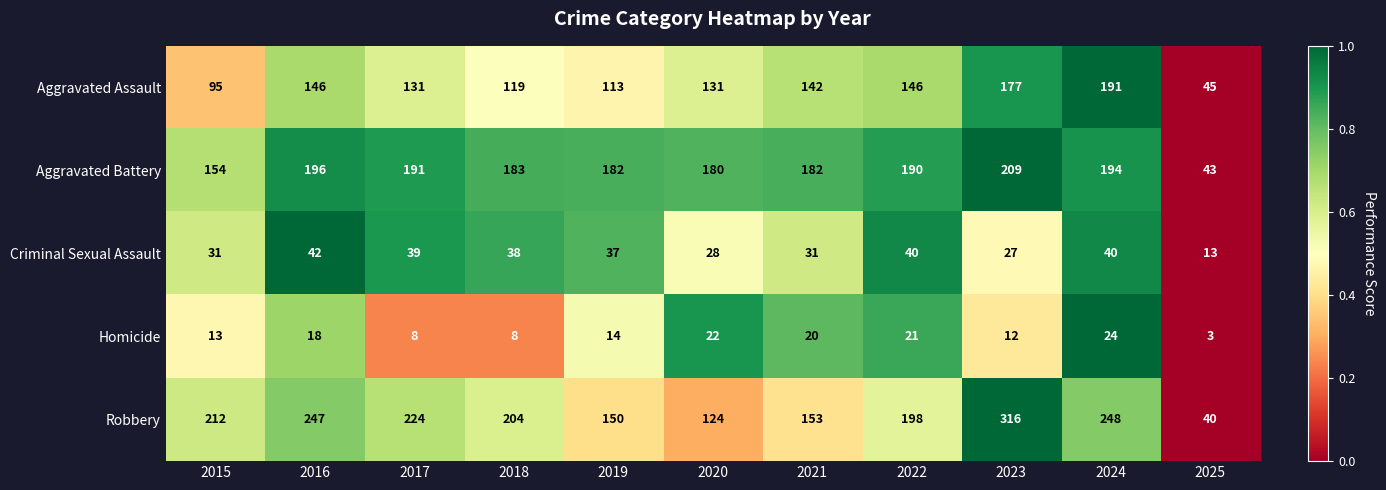

At which category is the sum across all series the highest?

2023